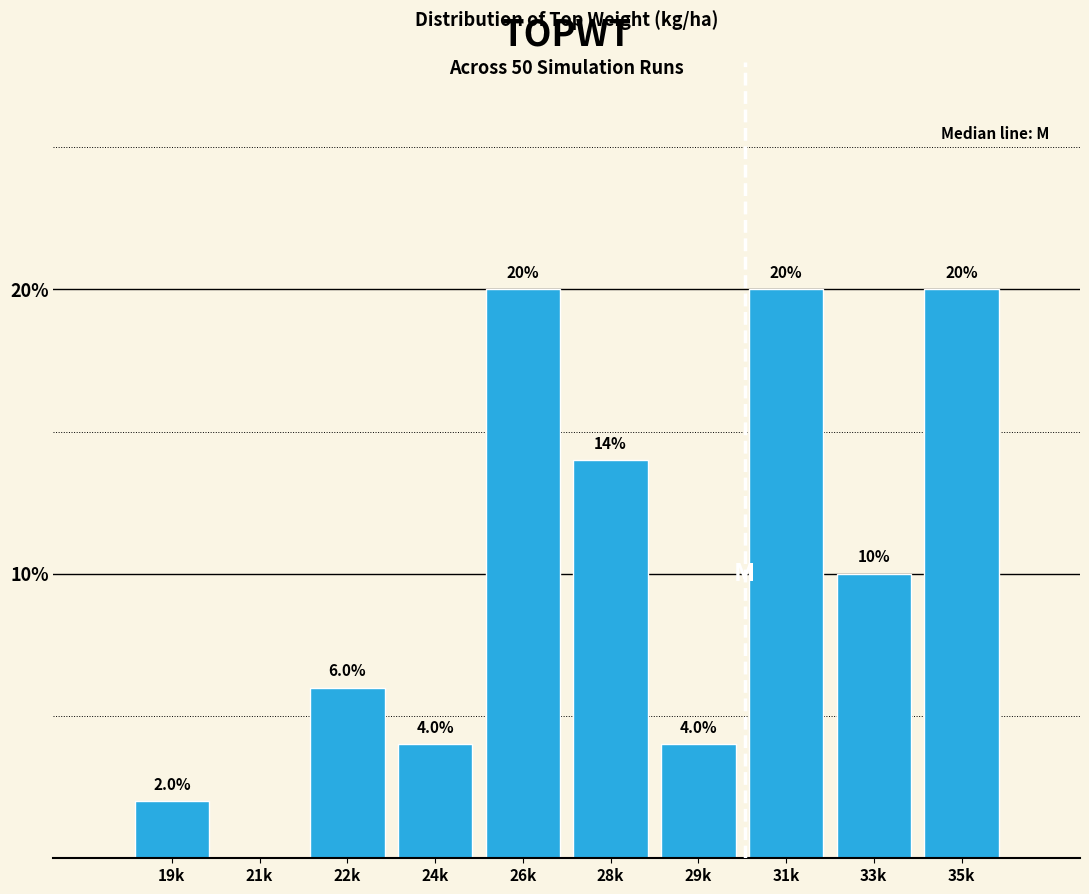

Reading left to right, extract all data points from this chart.

19k=2.0	21k=0.0	22k=6.0	24k=4.0	26k=20.0	28k=14.0	29k=4.0	31k=20.0	33k=10.0	35k=20.0